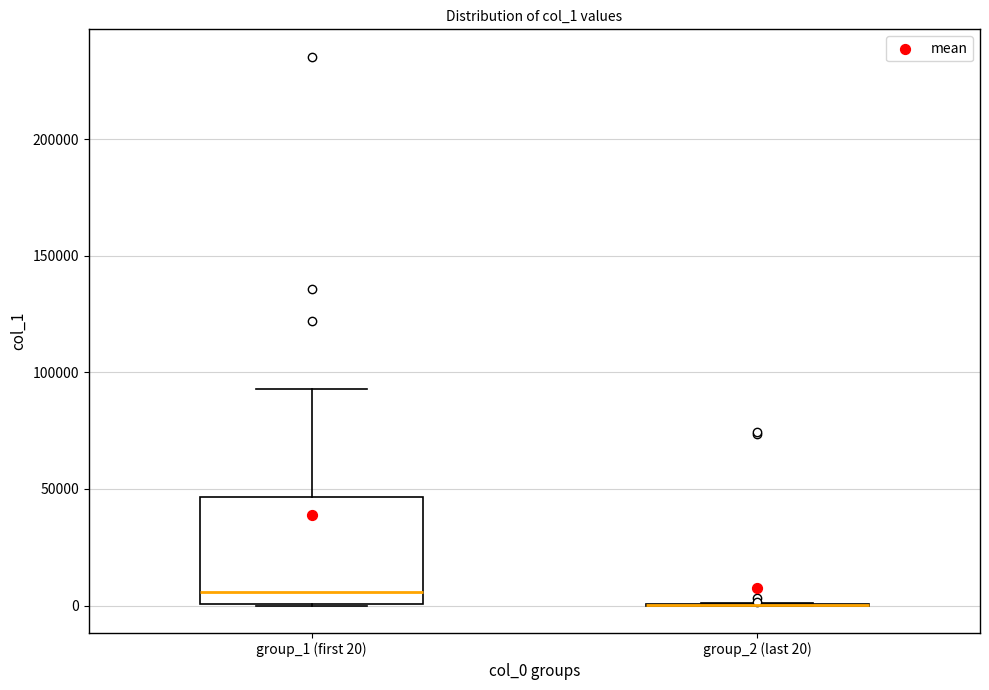

Reading left to right, read every box against the y-axis: the position of its median line, the range the box covers, and the ends of its whiskers. The values are not printed on the chart, so give them approximately, as read against the axis.

group_1 (first 20): median 5000, box 0 to 45000, whiskers 0 to 95000
group_2 (last 20): box collapsed to a line at 0, whiskers 0 to 0